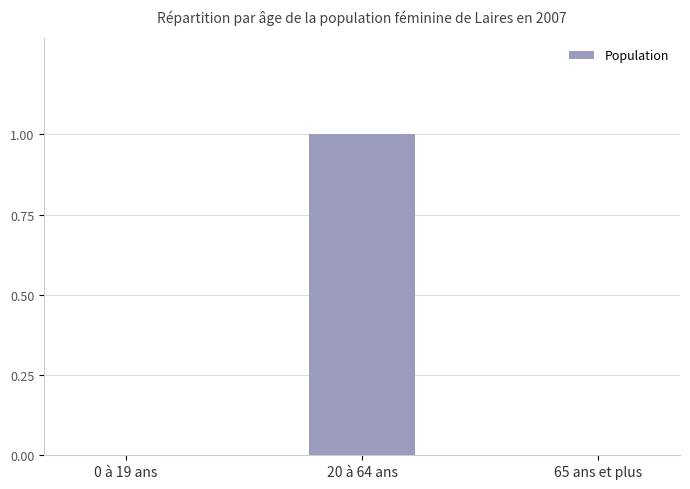

Reading right to left, extract all data points from this chart.

65 ans et plus=0	20 à 64 ans=1	0 à 19 ans=0